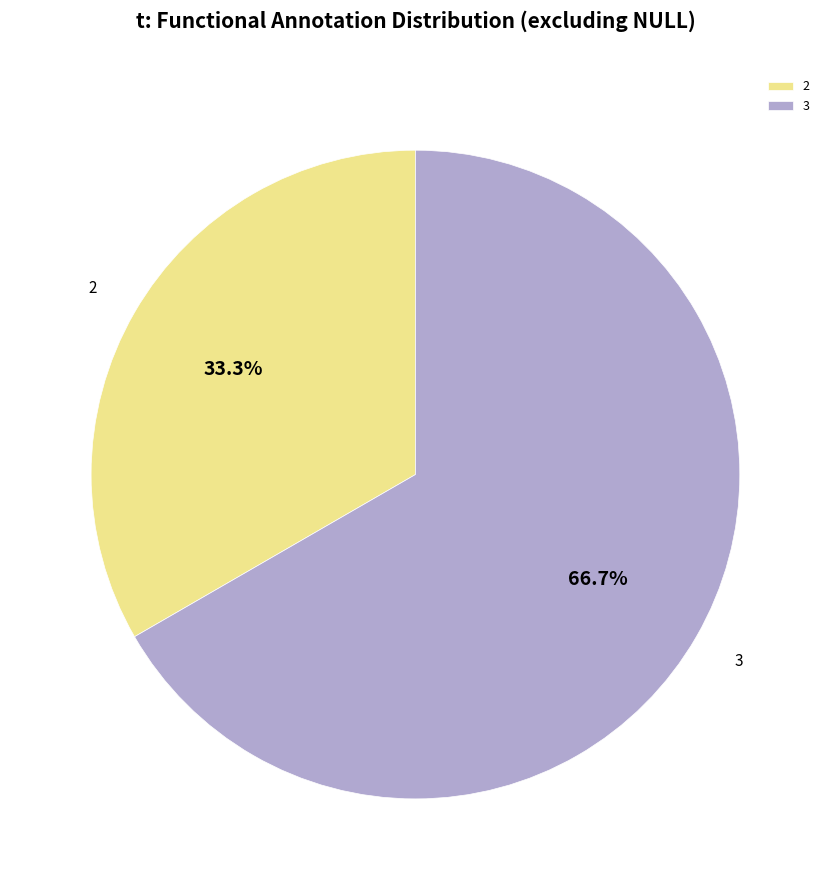

How many slices are in this pie chart?

2